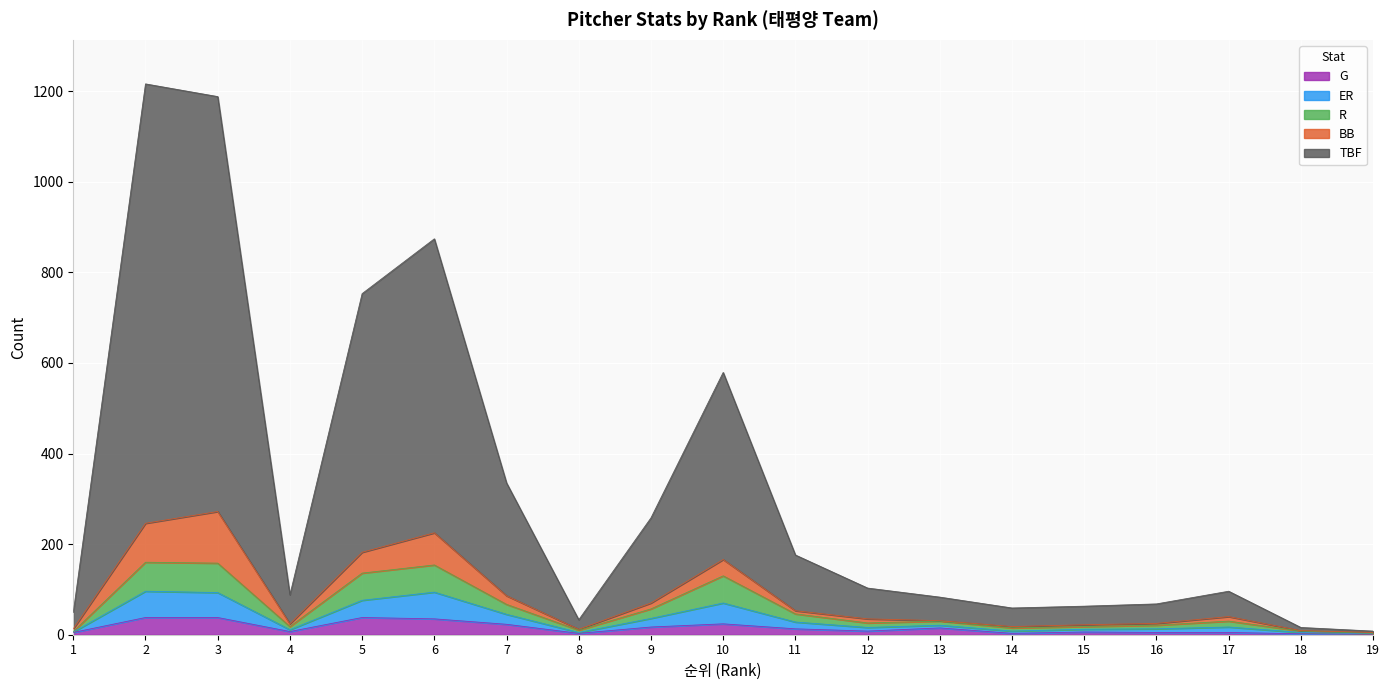

True or false: ER and TBF cross at least once.

False